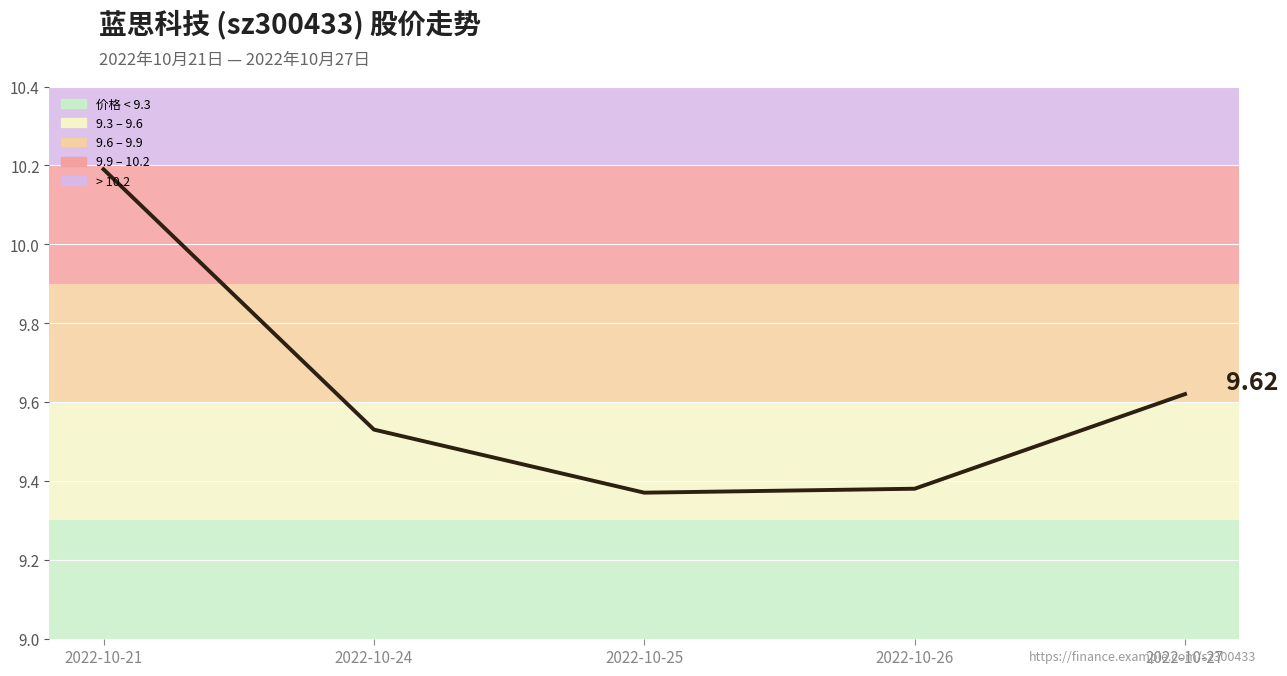

Between 2022-10-26 and 2022-10-27, which is larger?

2022-10-27